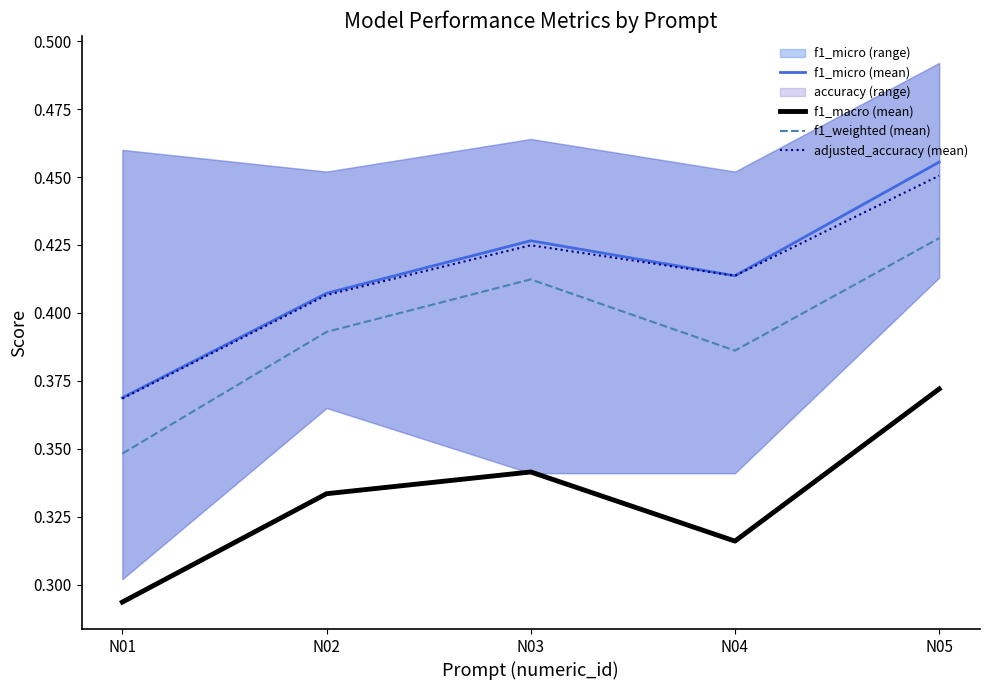

The value of adjusted_accuracy (mean) at N01 is 0.6. True or false?

False